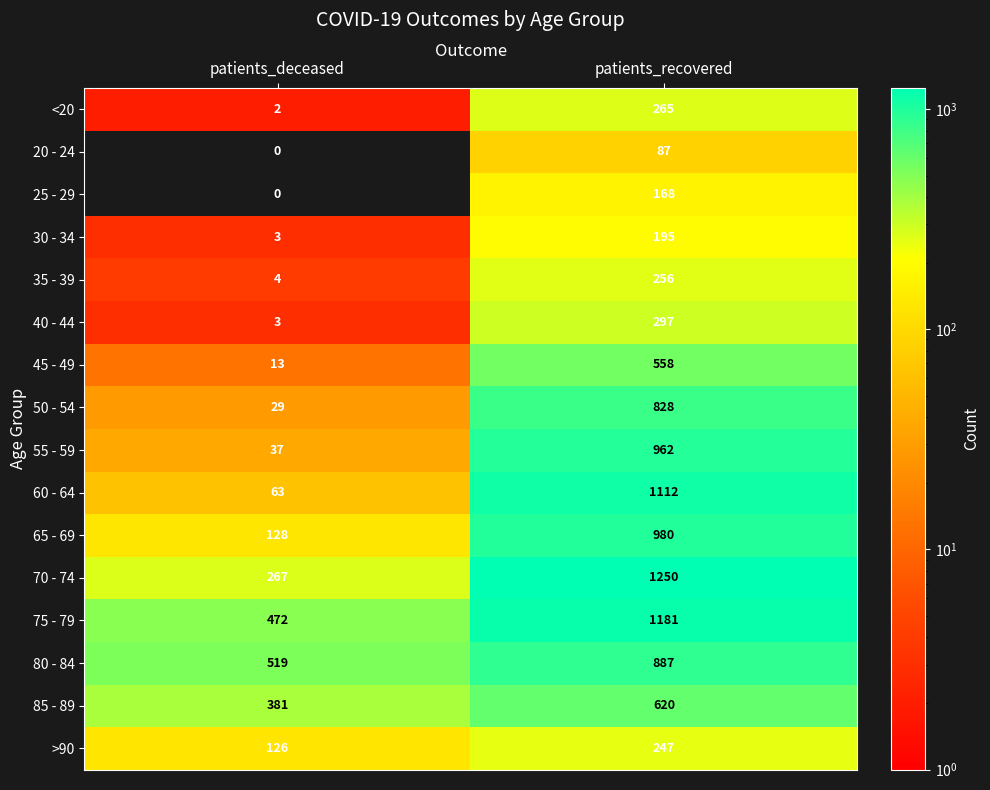

Count the number of data series in this chart.

16